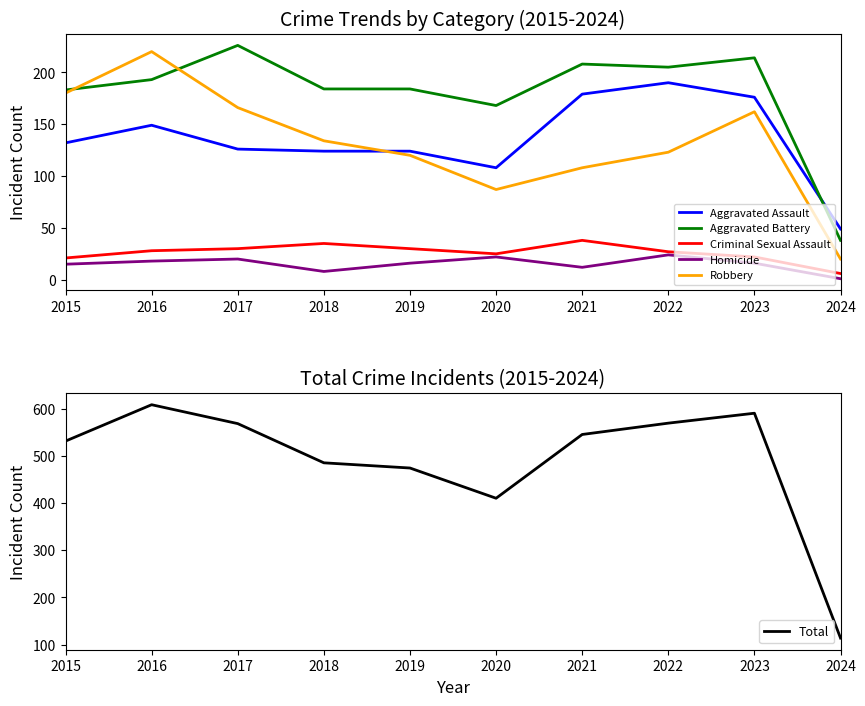

Rank the series at 2022 from highest to lowest value.

Total, Aggravated Battery, Aggravated Assault, Robbery, Criminal Sexual Assault, Homicide